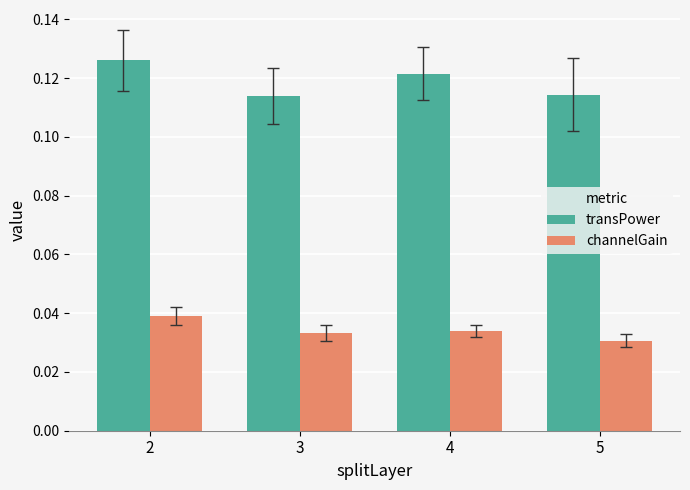

The transPower series shows 0.2 at 3. True or false?

False